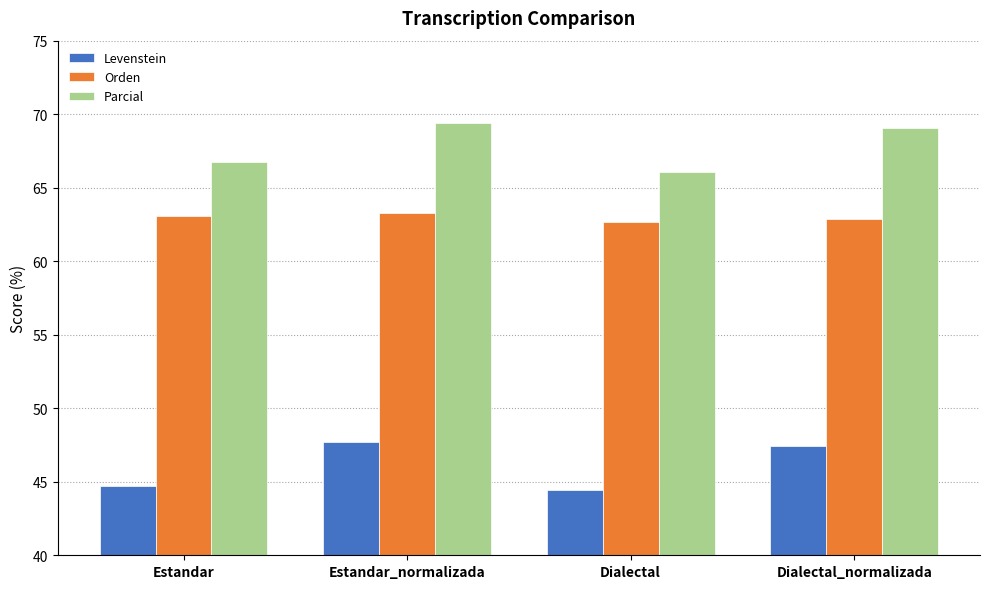

How many bars are there in total?

12